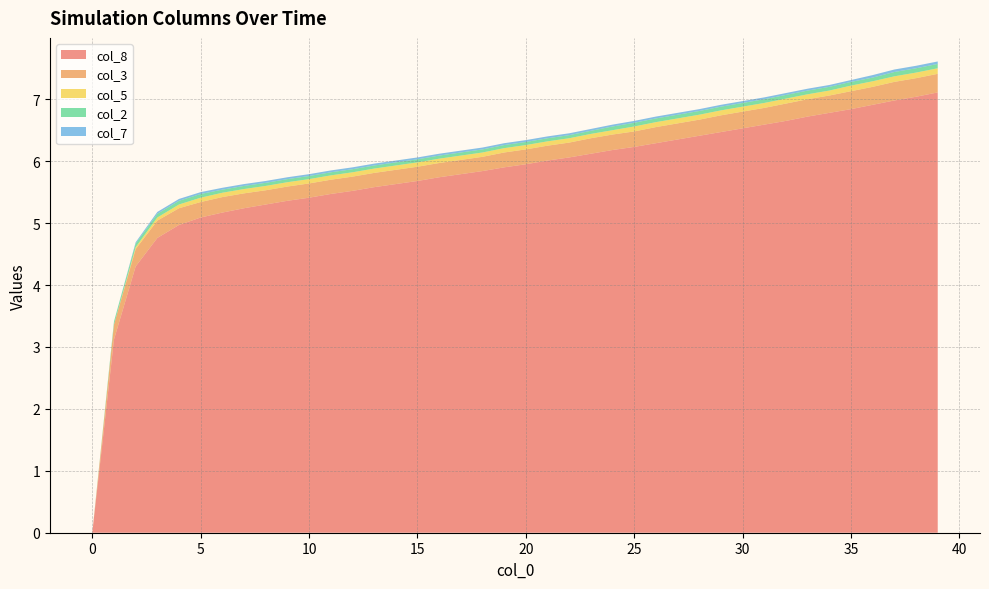

The value of col_8 at 10 is 8.2. True or false?

False